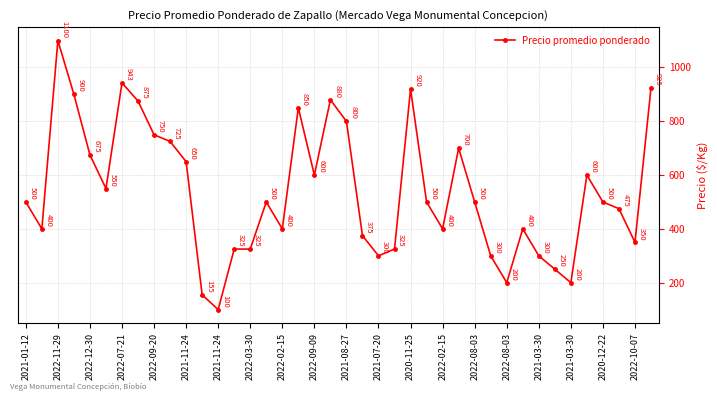

What is the minimum value shown in the chart?

100